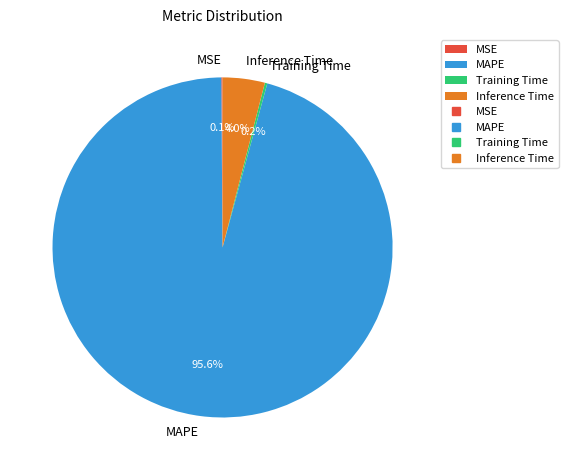

Which has a higher value, Inference Time or MAPE?

MAPE